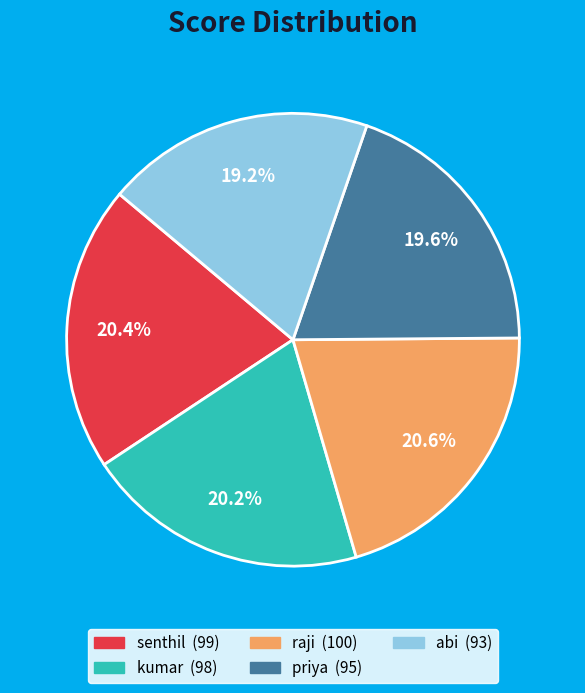

To the nearest percent, what is the combined percentage of abi and raji?

40%